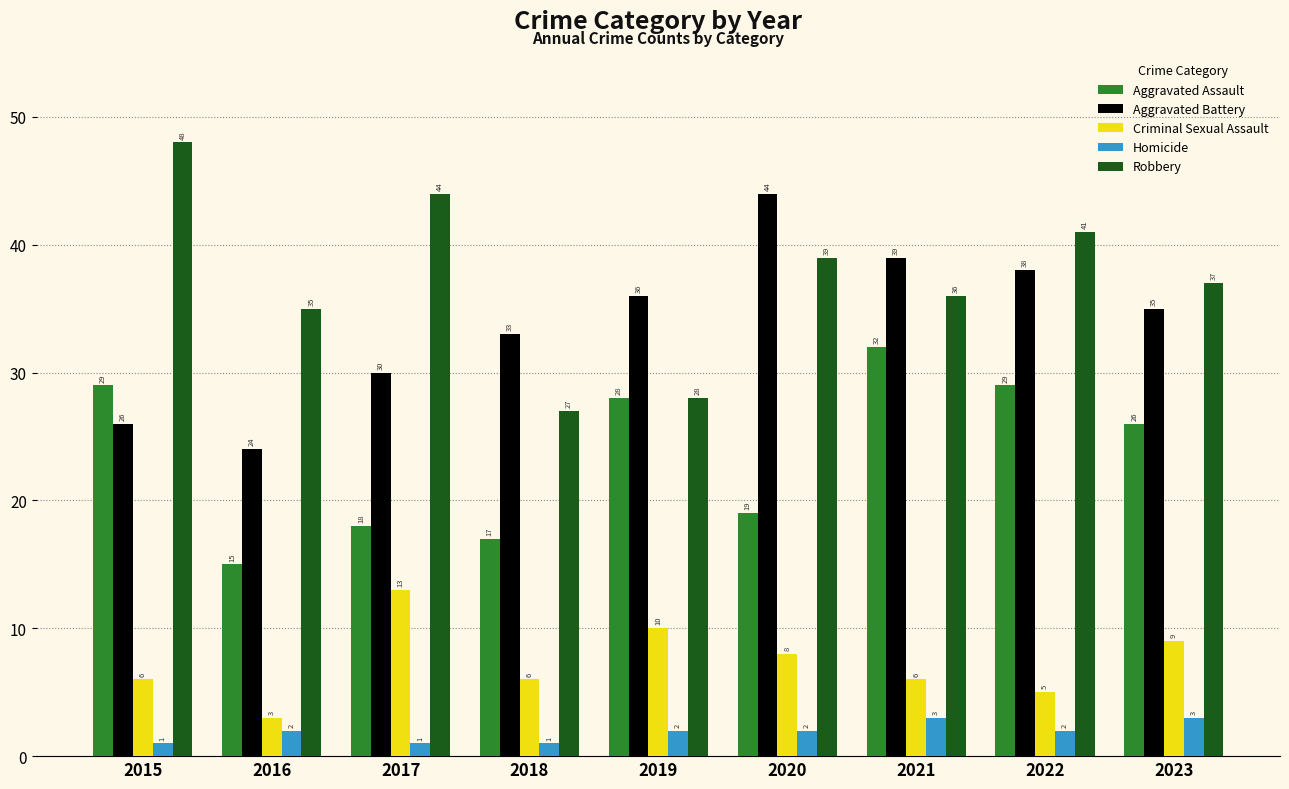

Between 2015 and 2023, which series saw the biggest shift?

Robbery